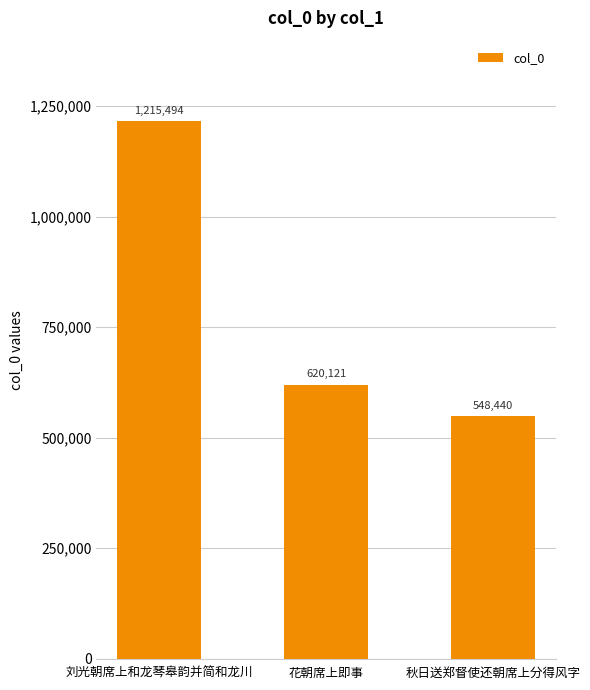

What is the difference between the second highest and minimum values?

71681